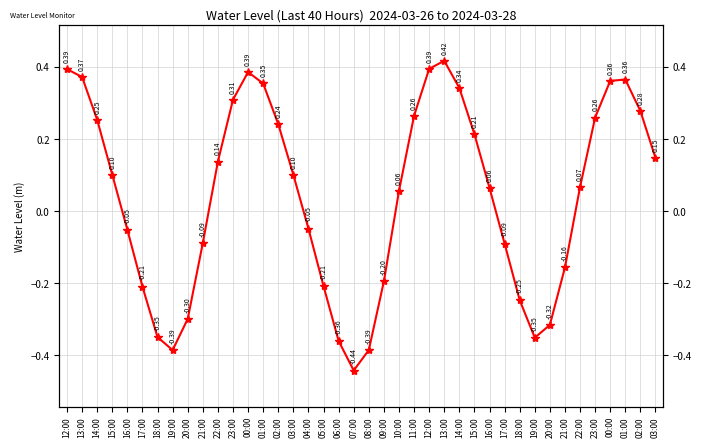

Reading left to right, extract all data points from this chart.

0.4	0.4	0.3	0.1	-0.1	-0.2	-0.4	-0.4	-0.3	-0.1	0.1	0.3	0.4	0.4	0.2	0.1	-0.0	-0.2	-0.4	-0.4	-0.4	-0.2	0.1	0.3	0.4	0.4	0.3	0.2	0.1	-0.1	-0.2	-0.4	-0.3	-0.2	0.1	0.3	0.4	0.4	0.3	0.1